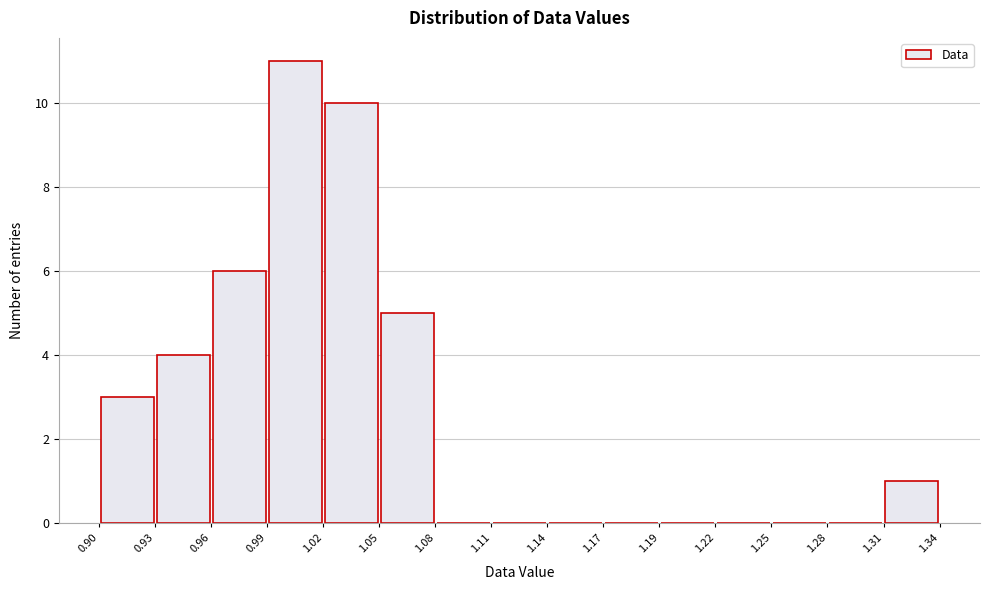

Reading left to right, list every bar in this chart as the range it spans on the x-axis followed by its height. The values are not printed on the chart, so give them approximately, as read against the axis.

0.90 to 0.93: 3
0.93 to 0.96: 4
0.96 to 0.99: 6
0.99 to 1.02: 11
1.02 to 1.05: 10
1.05 to 1.08: 5
1.08 to 1.11: 0
1.11 to 1.14: 0
1.14 to 1.17: 0
1.17 to 1.19: 0
1.19 to 1.22: 0
1.22 to 1.25: 0
1.25 to 1.28: 0
1.28 to 1.31: 0
1.31 to 1.34: 1